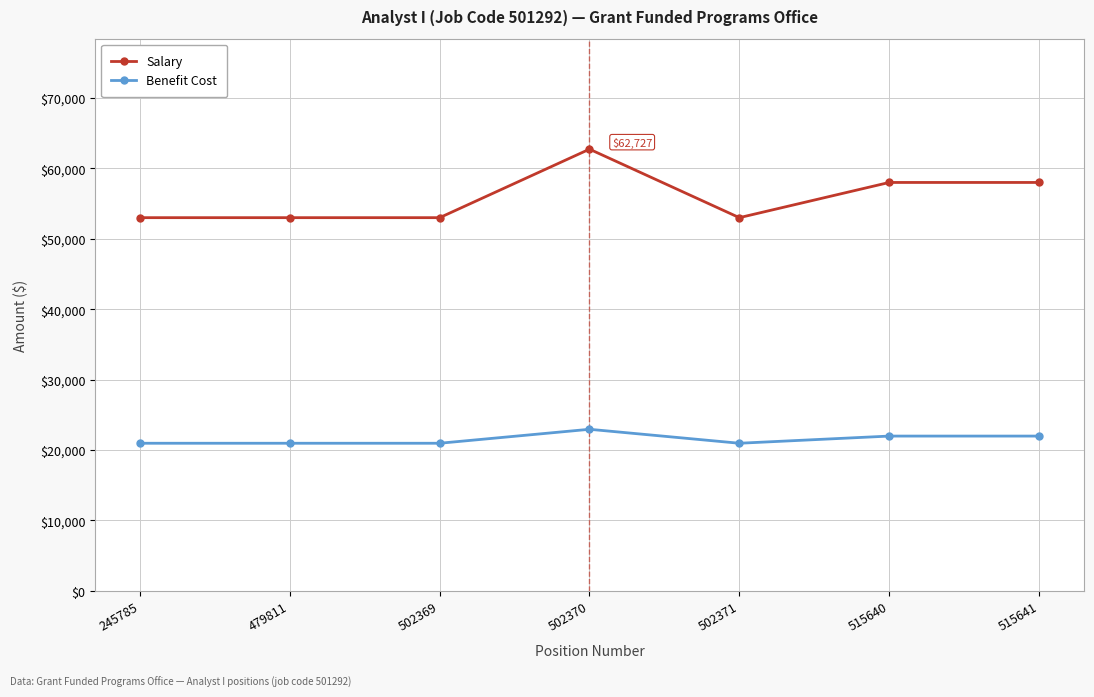

What value does the Salary series have at 515641?

58000